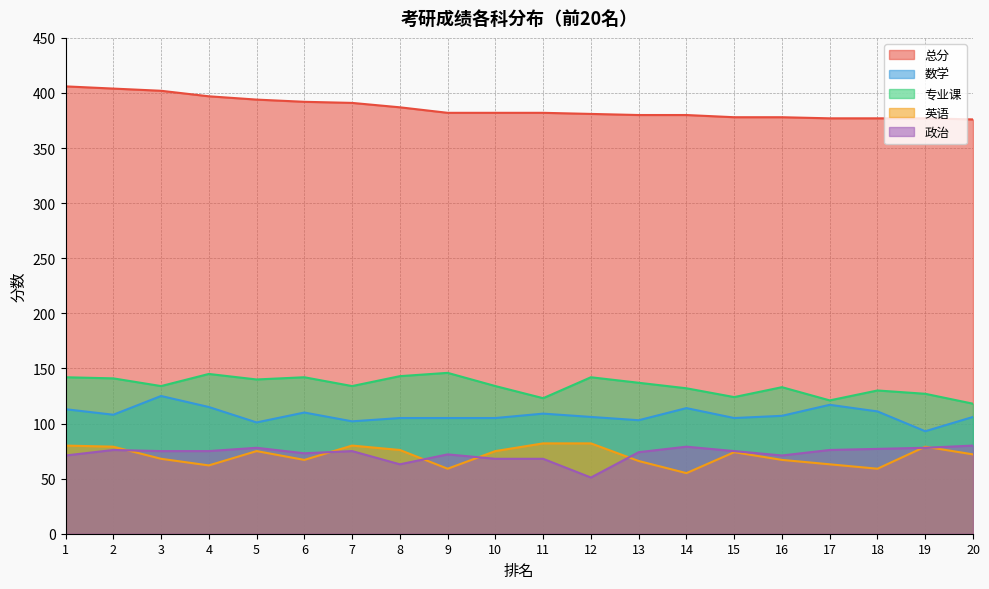

What are all the series names shown in the legend?

总分, 数学, 专业课, 英语, 政治